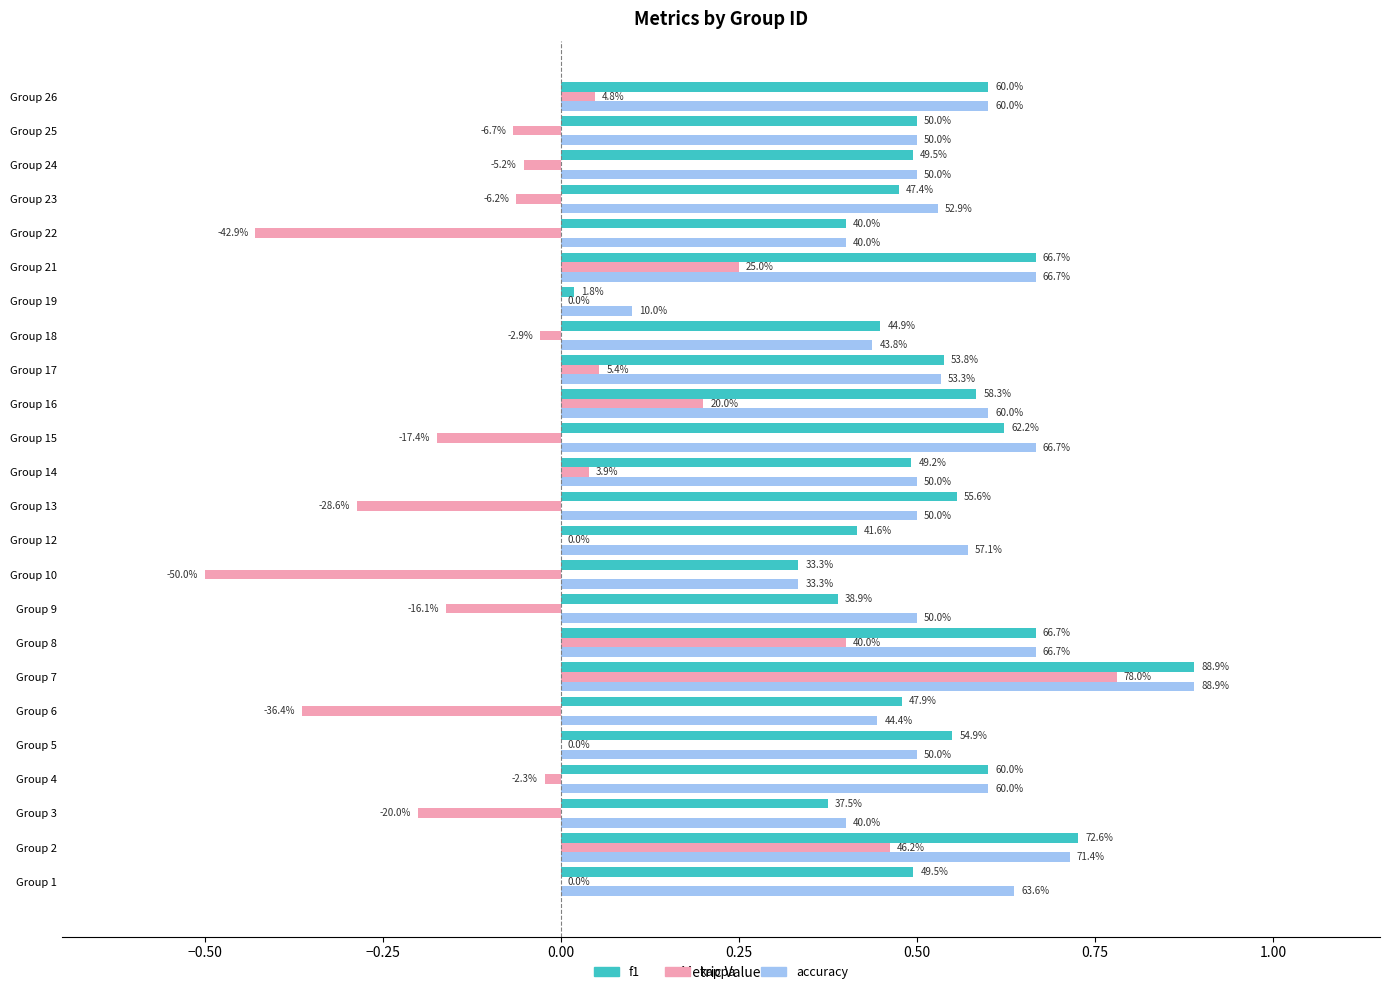

What are all the series names shown in the legend?

f1, kappa, accuracy